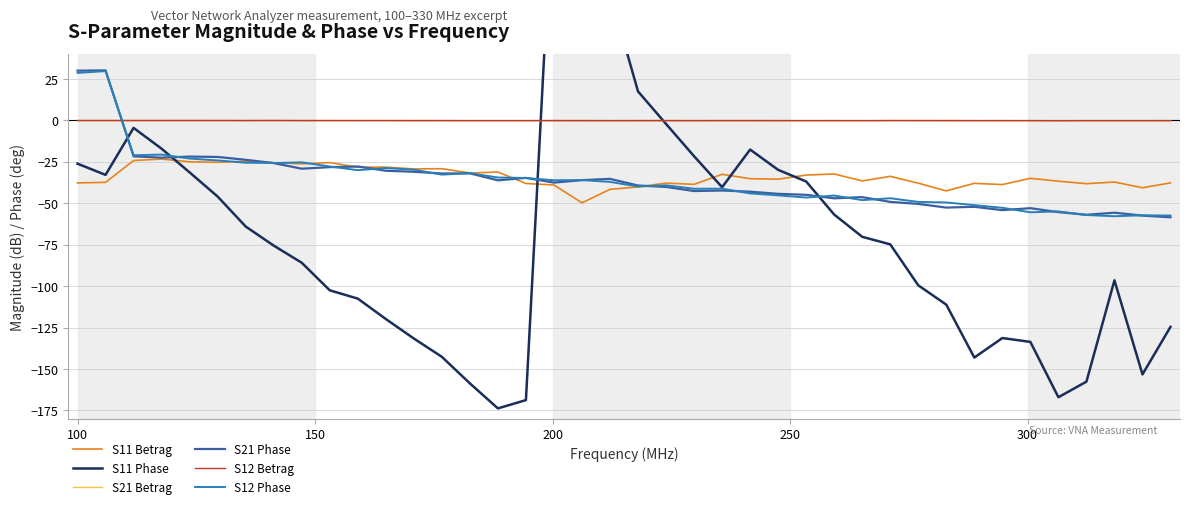

At how many categories does at least one series exceed 71?

3